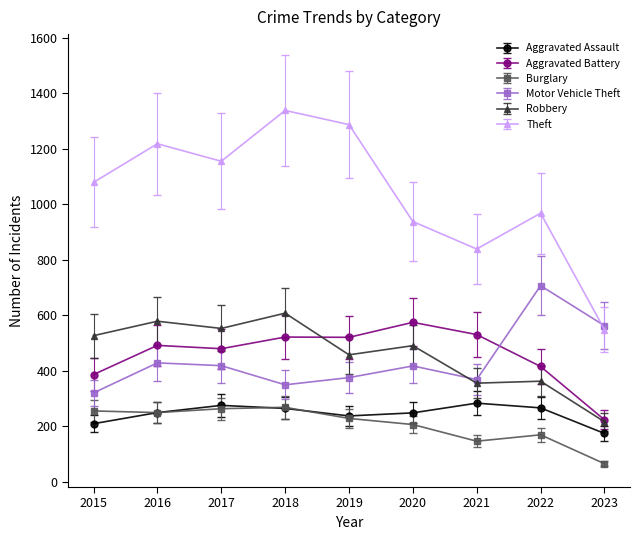

Rank the series by their maximum value, from highest to lowest.

Theft, Motor Vehicle Theft, Robbery, Aggravated Battery, Aggravated Assault, Burglary